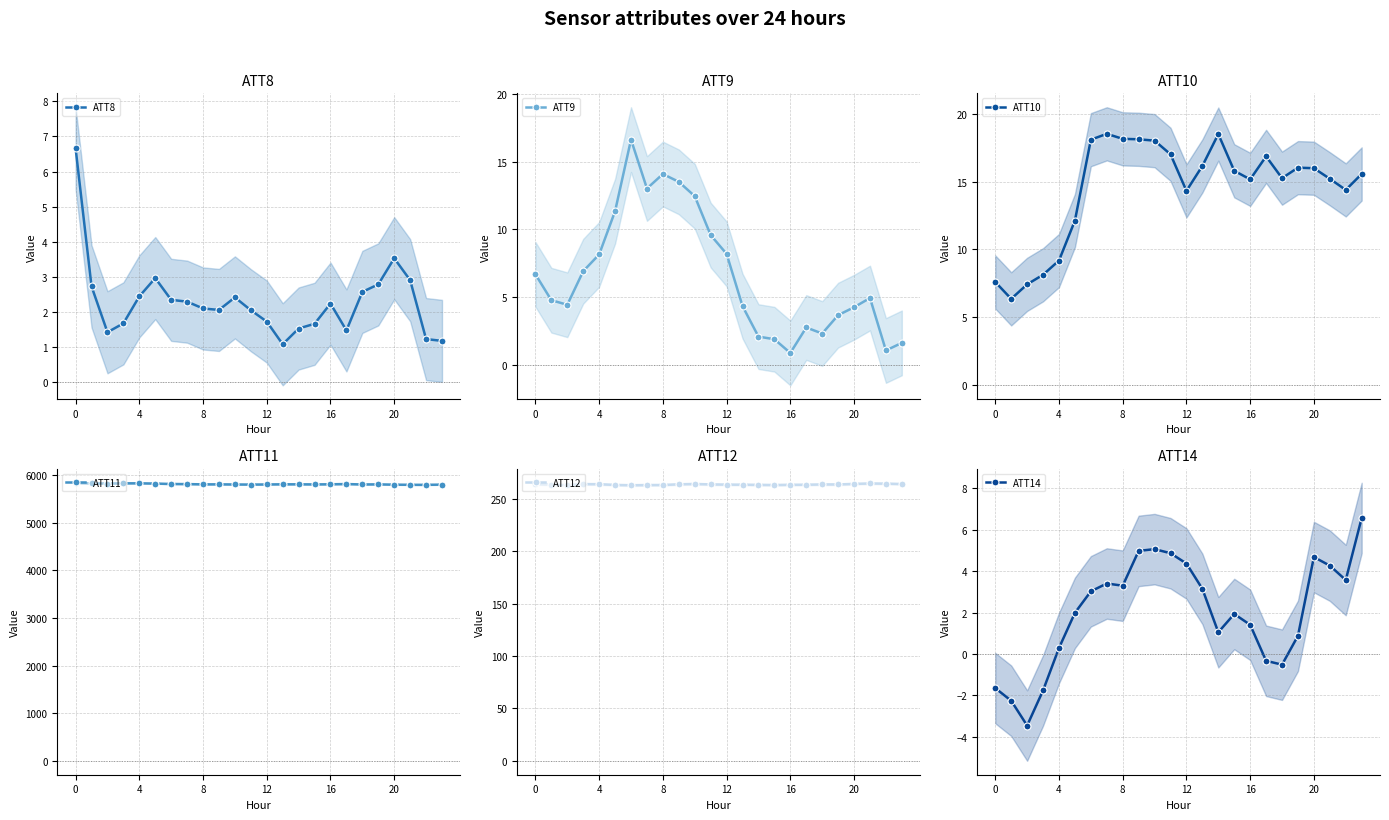

What is the difference between the highest and lowest values at 14?

5800.9